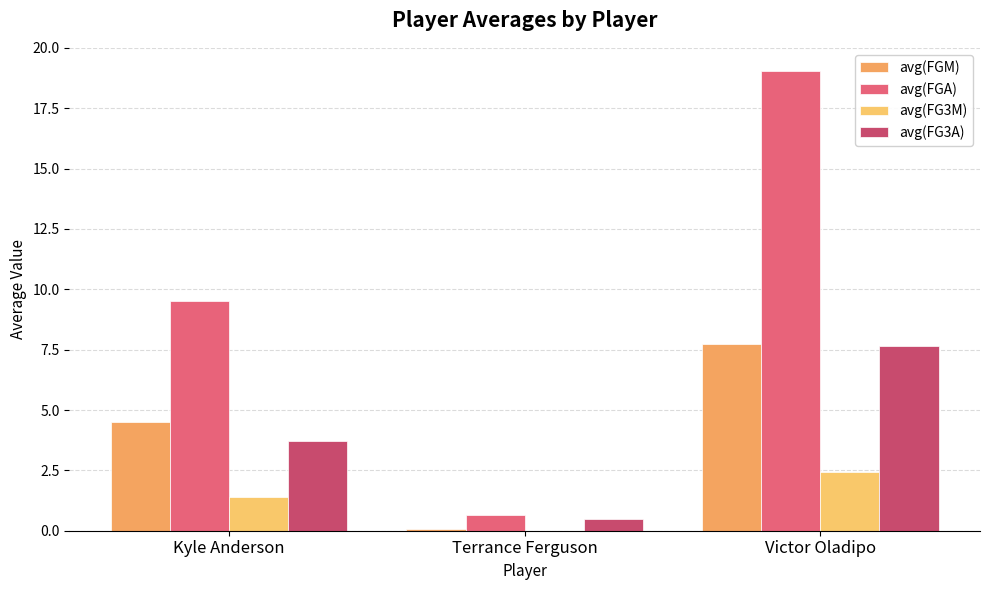

What is the value of the avg(FG3M) bar at the 3rd from the left?

2.5